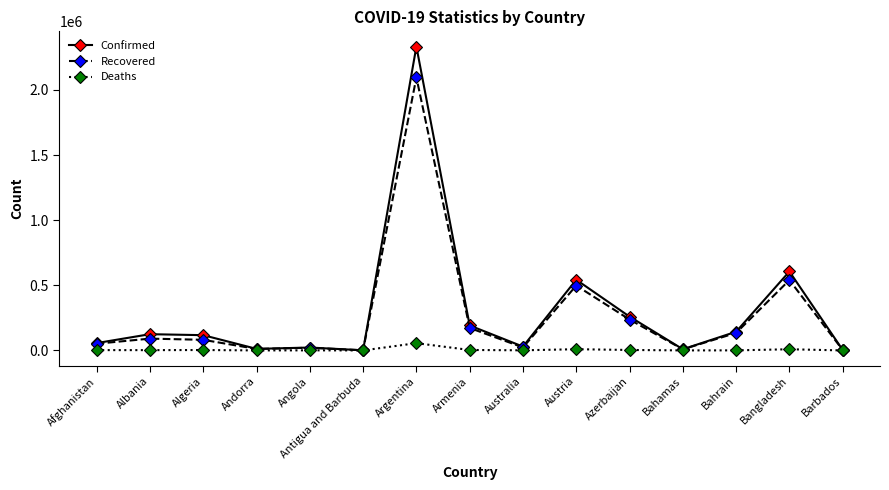

What is the label of the 10th point from the left?

Austria